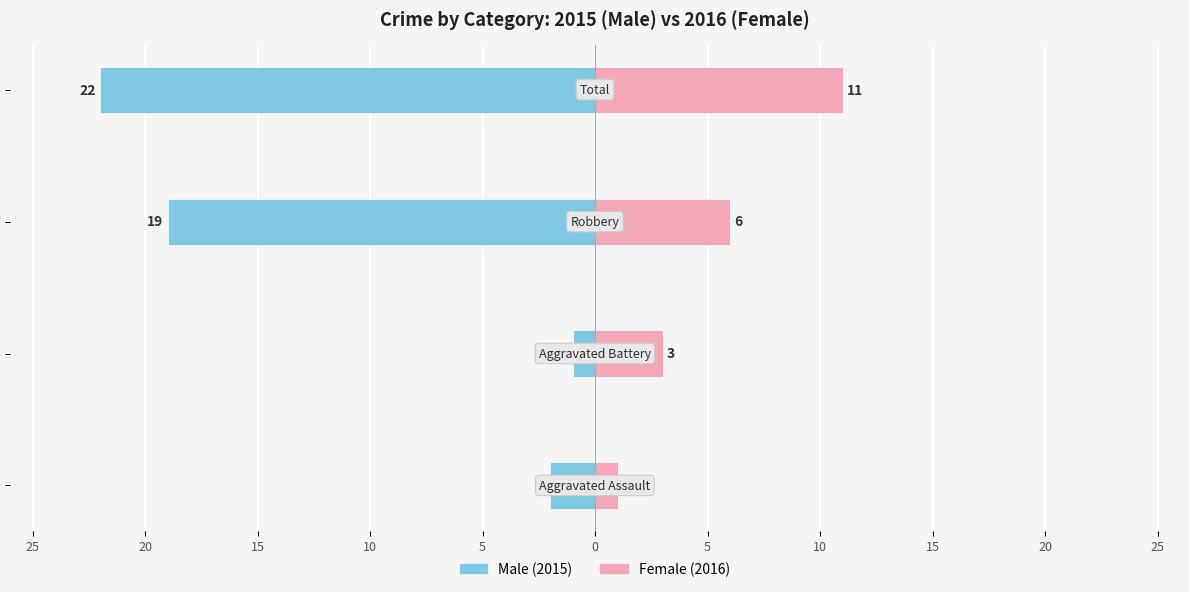

Count the number of data series in this chart.

2